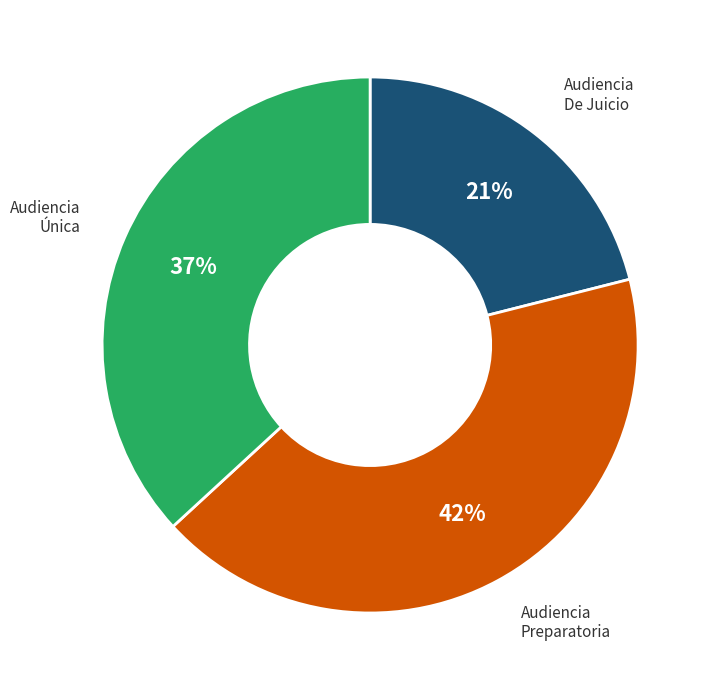

The Audiencia Preparatoria slice represents 53% of the pie. True or false?

False